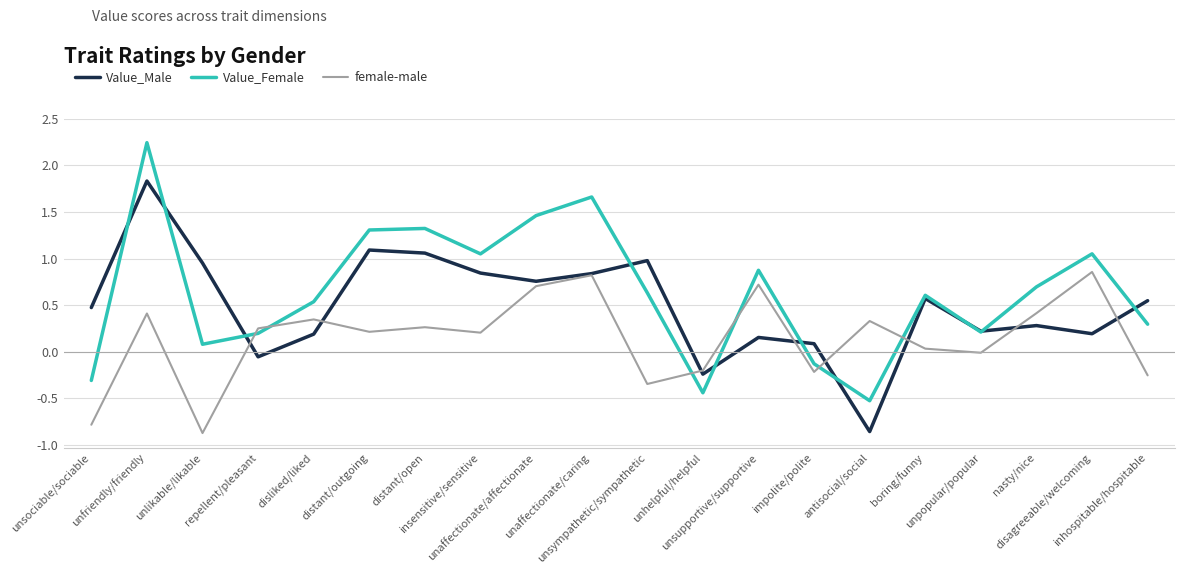

Which series has the largest range (max minus min)?

Value_Female